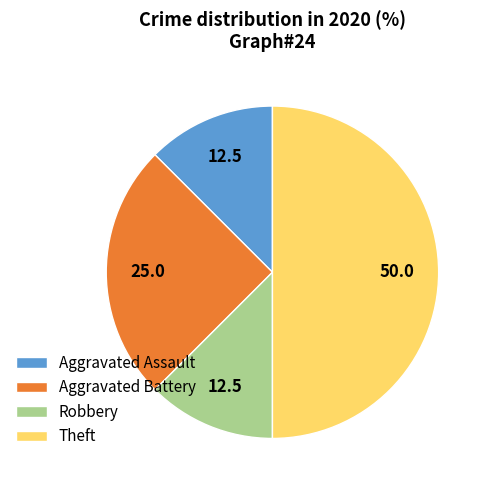

True or false: Aggravated Assault accounts for 7% of the total.

False